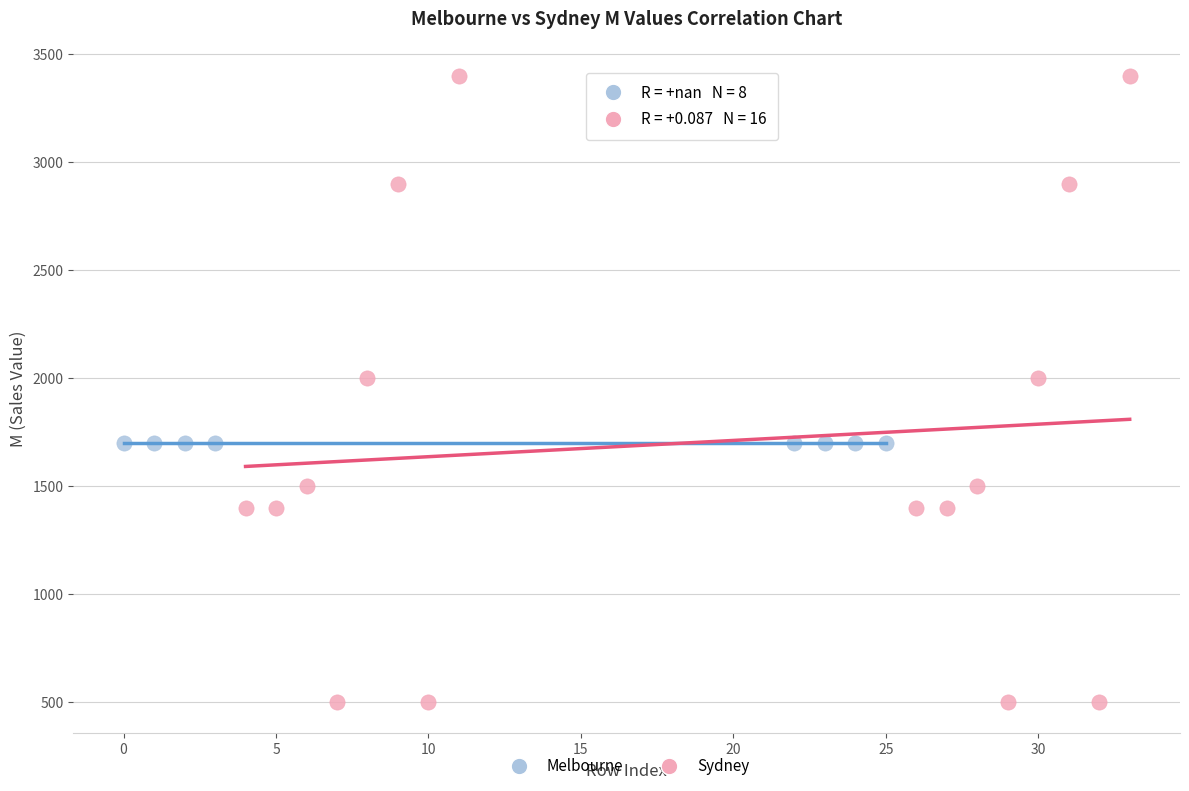

Which series contains the highest Y value?

Sydney